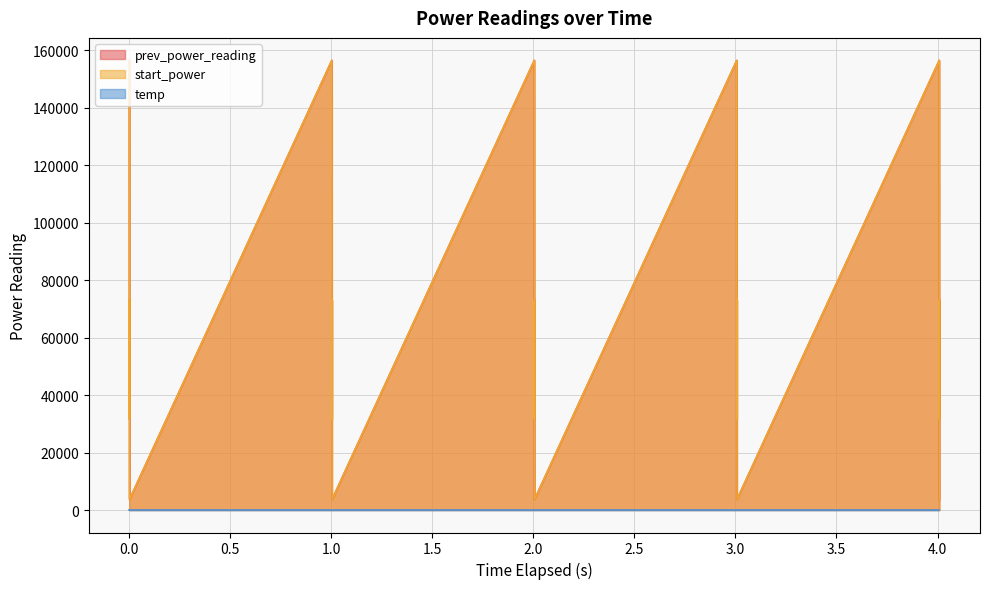

What is the maximum value shown in the chart?

156527.8